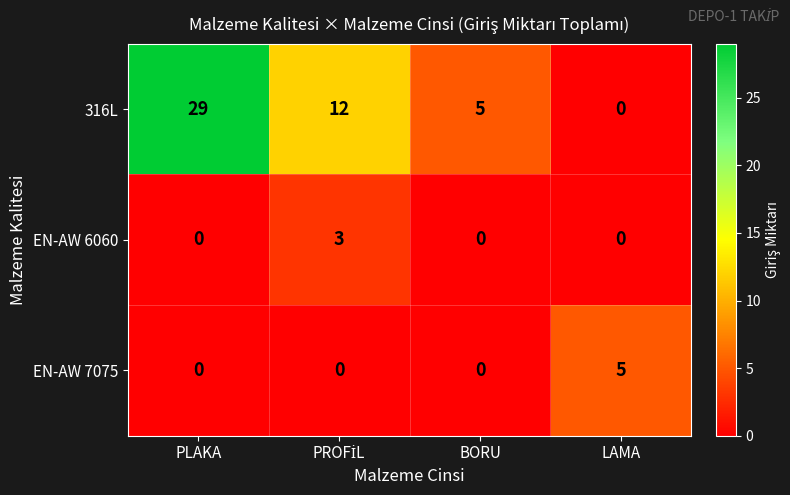

Is it true that EN-AW 7075 equals 0 at BORU?

True